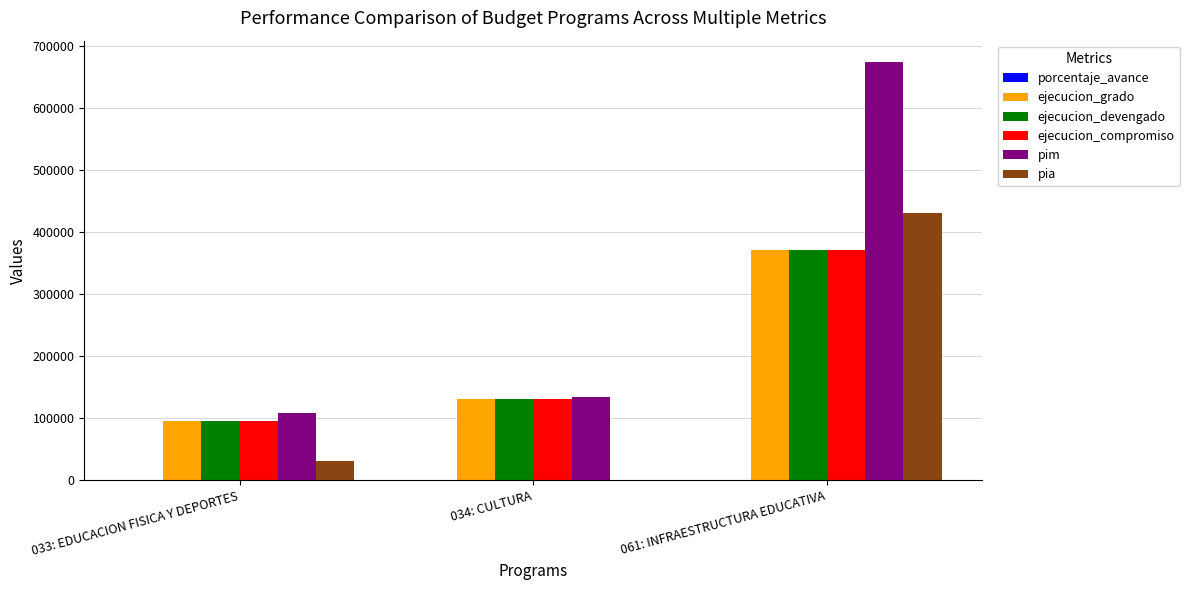

What is the sum of all pia values?

460000.0